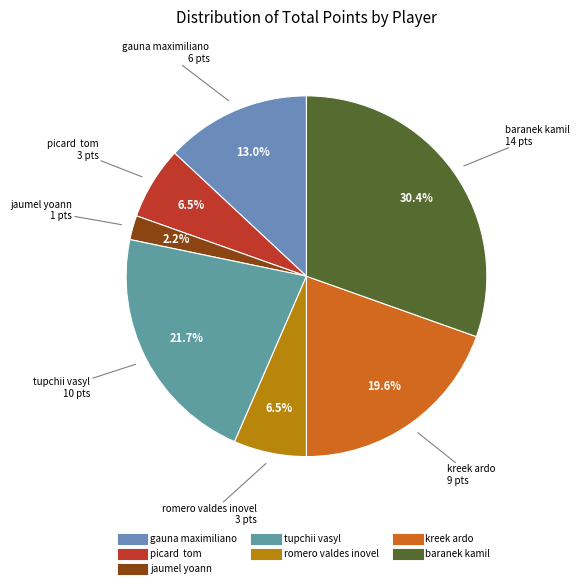

To the nearest percent, what is the average slice percentage?

14%